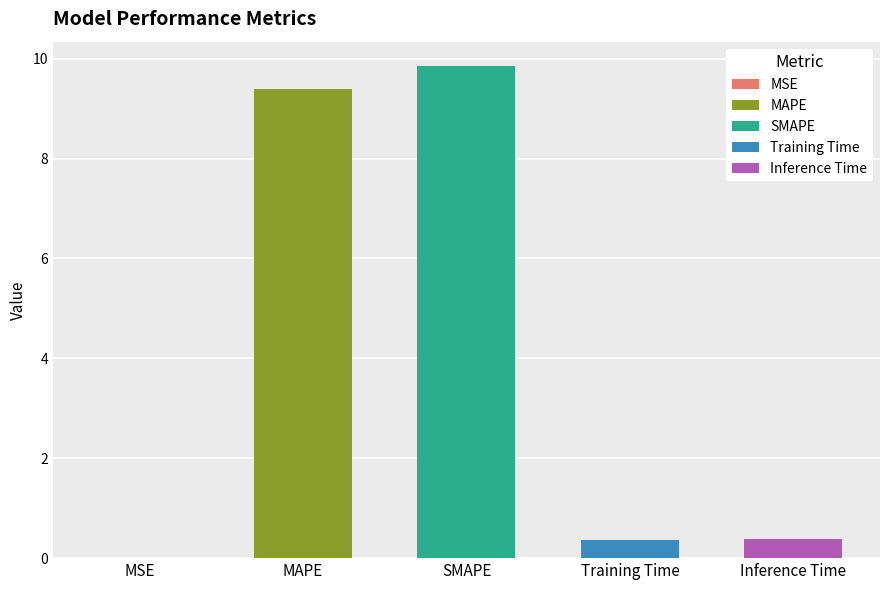

Which has a higher value, MSE or MAPE?

MAPE